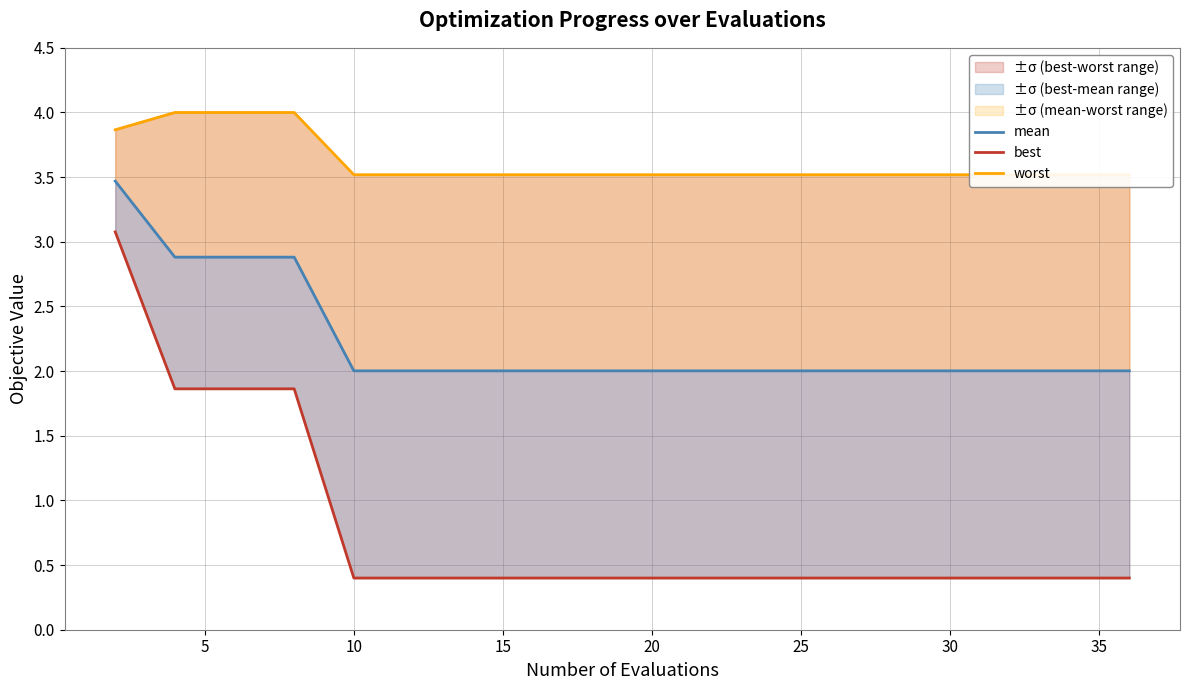

Is it true that worst equals 3.5 at 15?

True